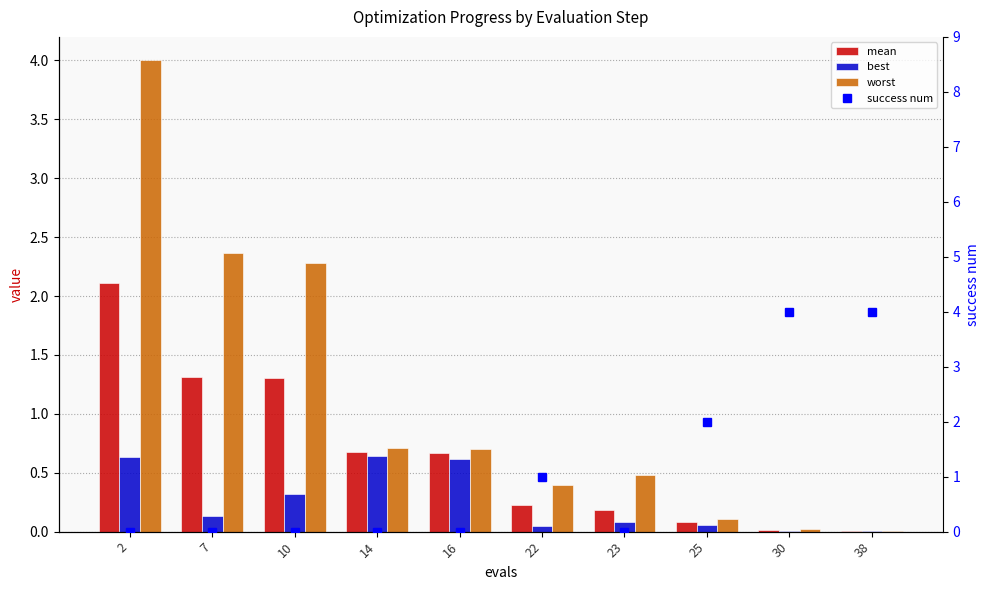

Between 25 and 30, which series saw the biggest shift?

success num